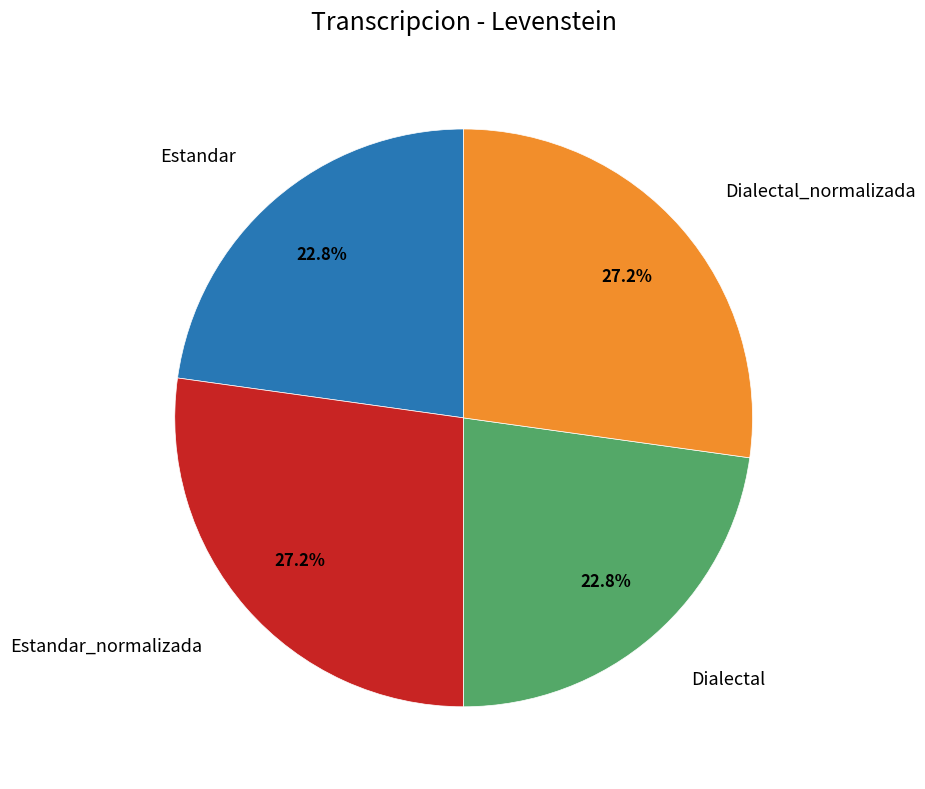

Is there any slice that represents more than half of the pie?

No